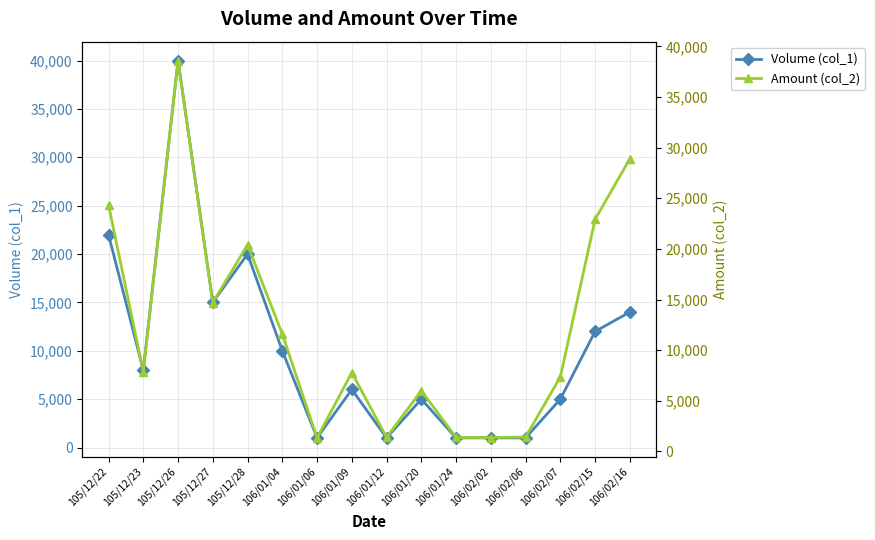

How many lines are shown in the chart?

2